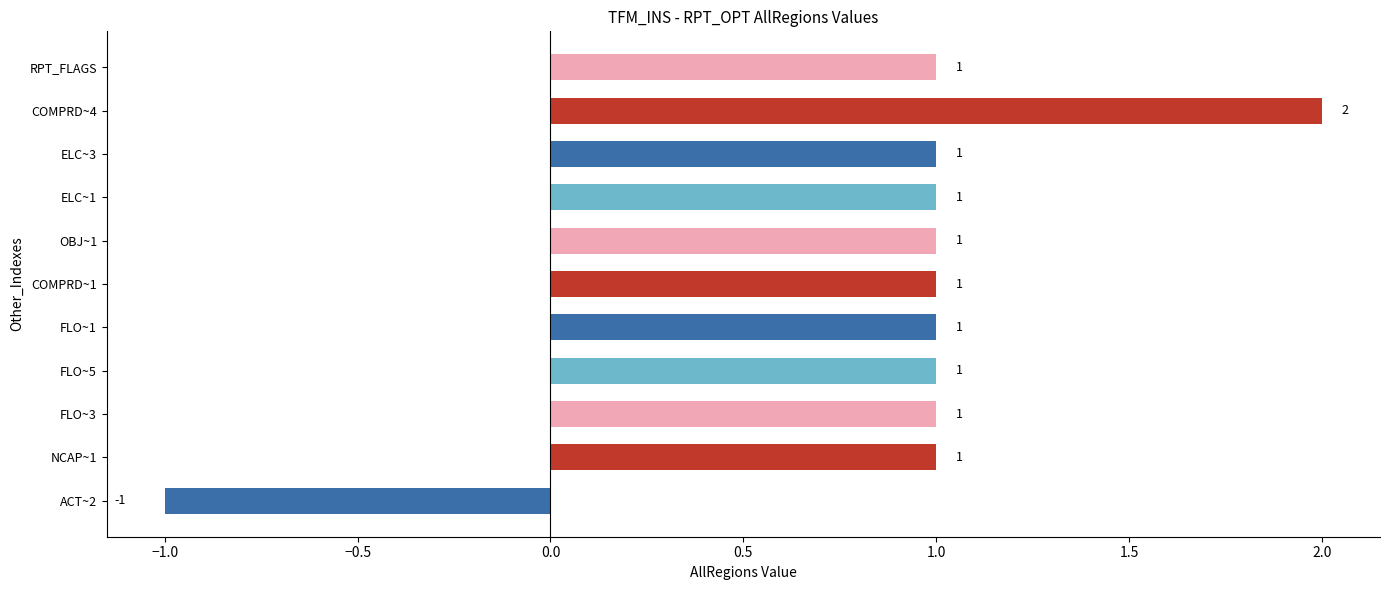

Where is the data nearest to the value 0?

ACT~2